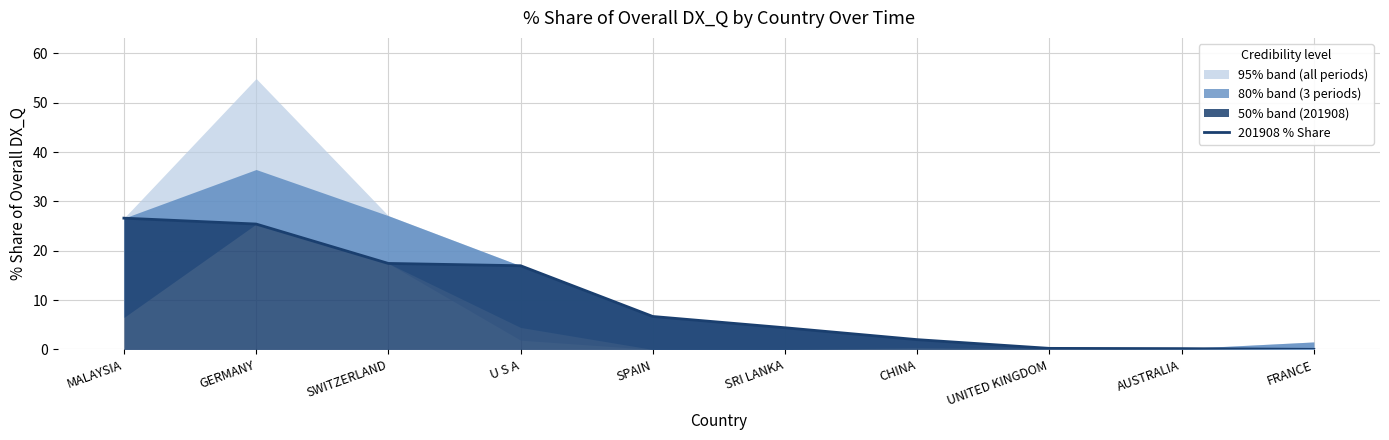

At which label does the data first exceed 6?

MALAYSIA